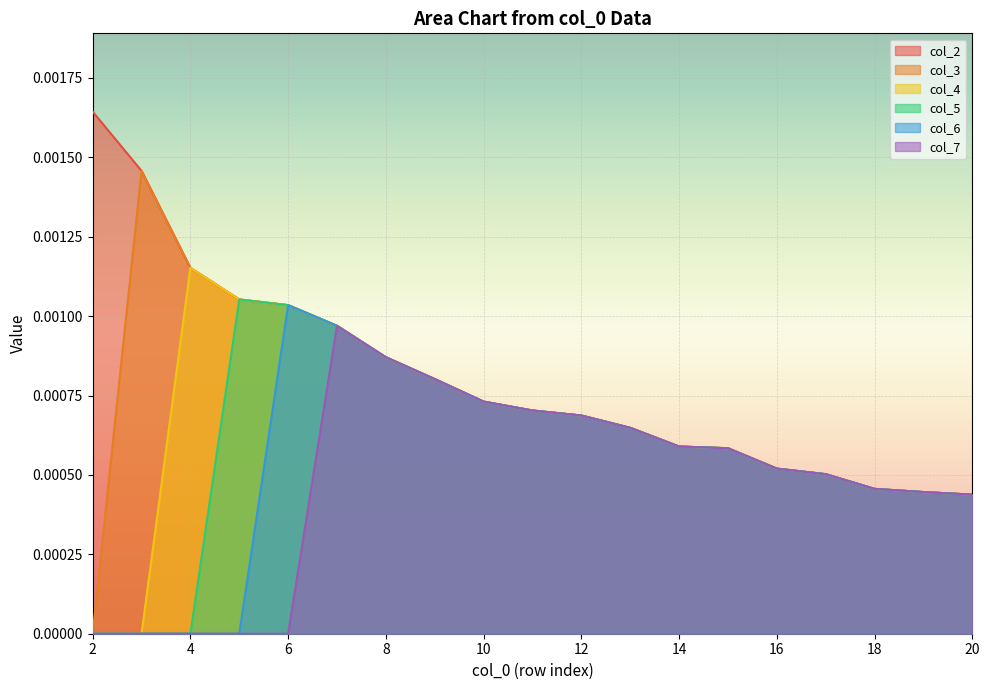

The value of col_3 at 13 is 0.0. True or false?

True